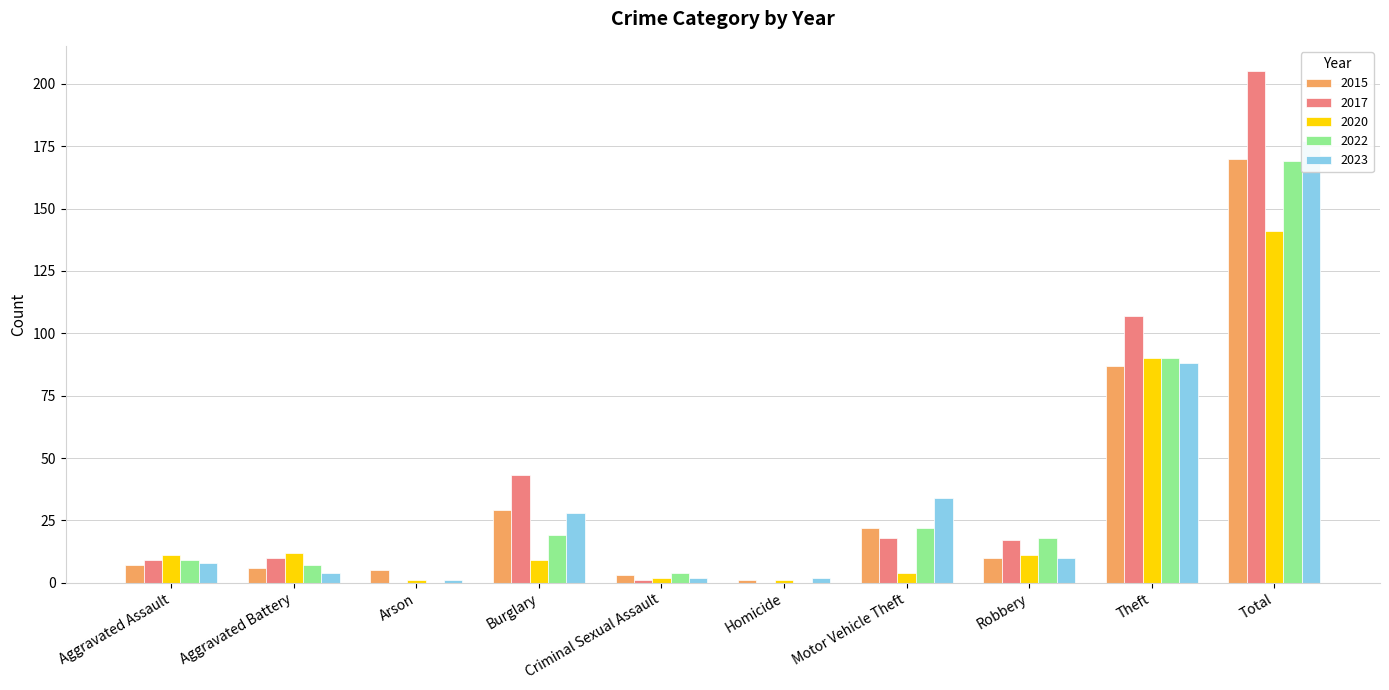

What is the difference between the second highest and minimum values in the 2023 series?

87